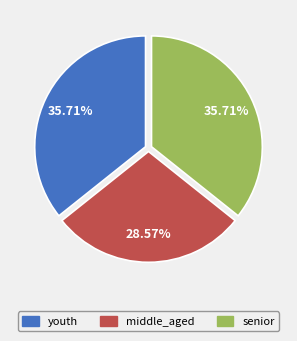

What is the total percentage of senior and youth?

71.4%